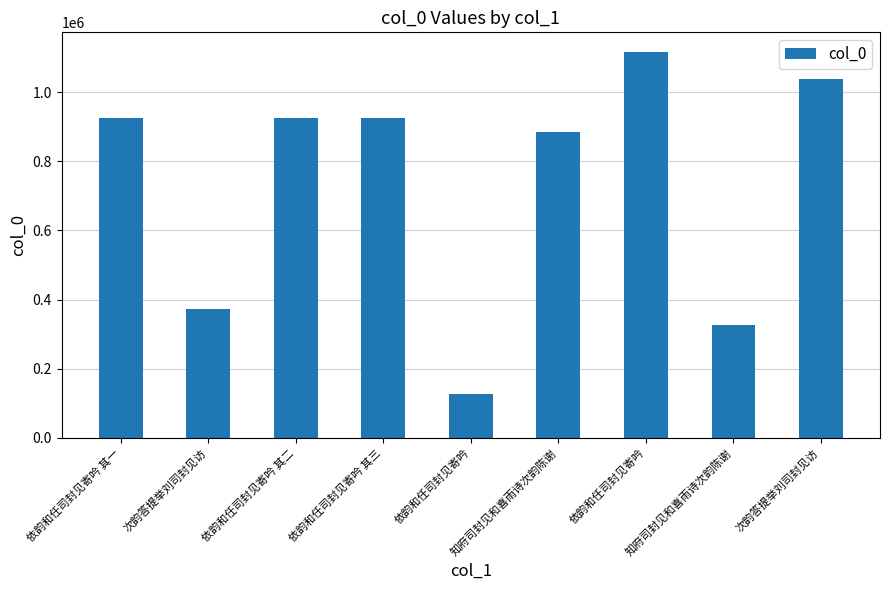

Which category has the highest value across all series?

依韵和任司封见寄吟